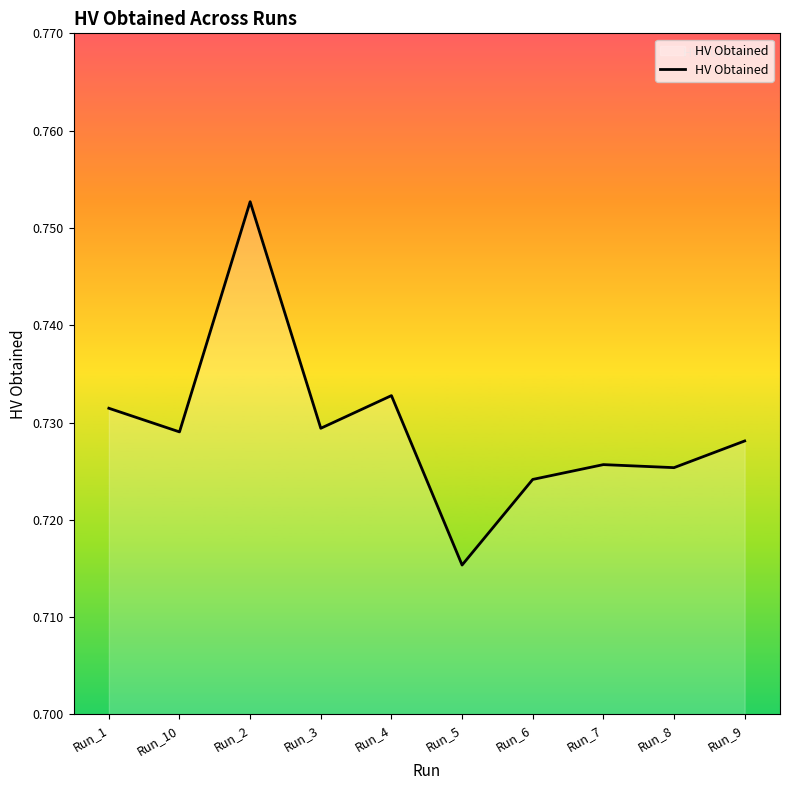

What position from the right is Run_3?

7